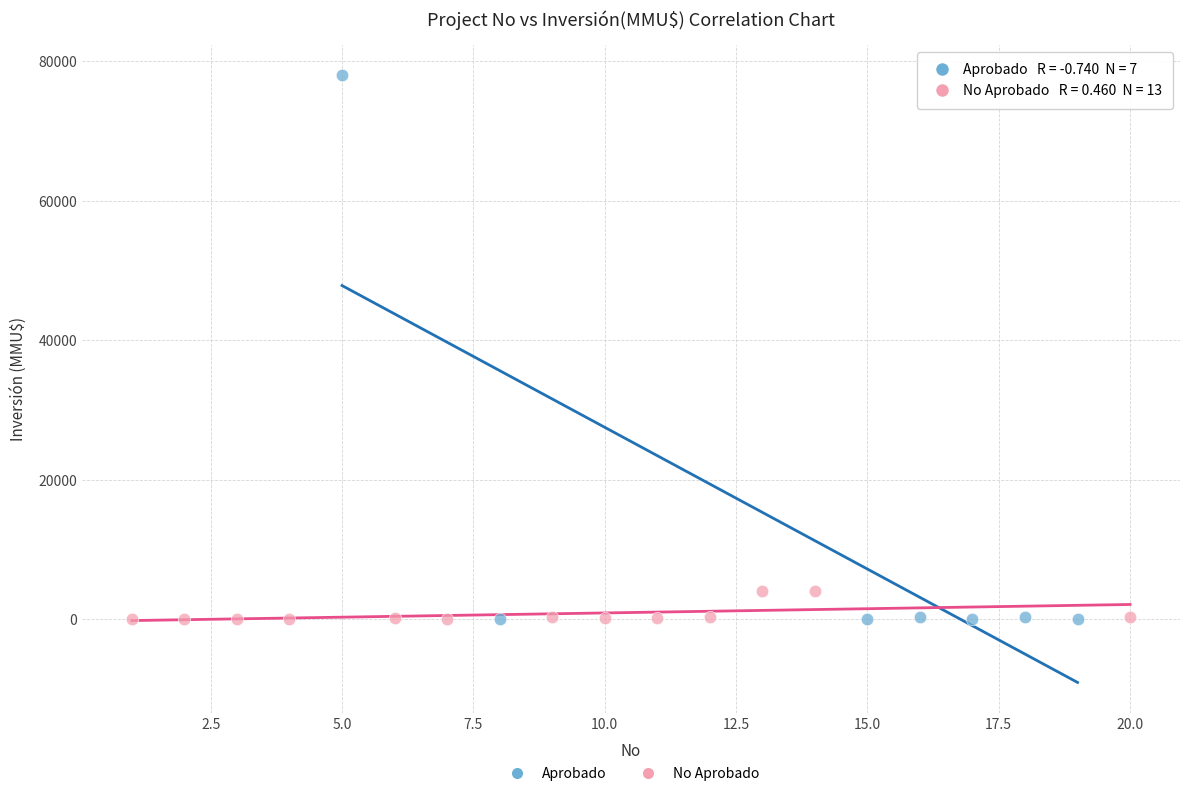

What are all the series names shown in the legend?

Aprobado, No Aprobado